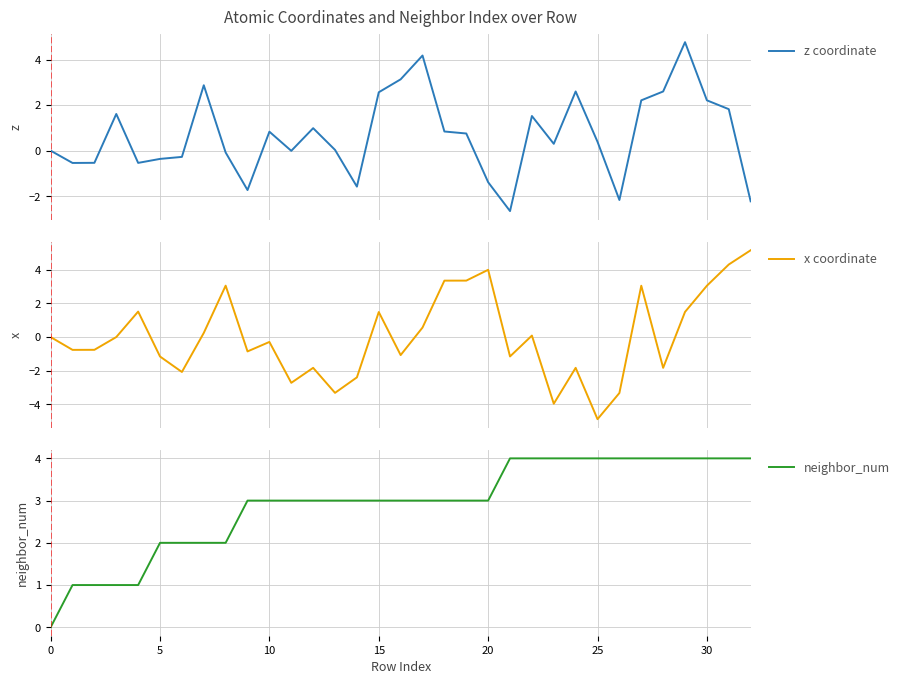

Which category has the lowest value across all series?

25